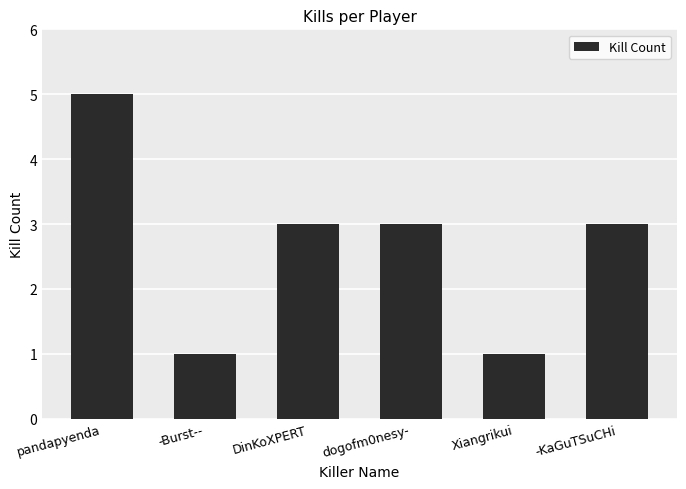

Where does the data first go above 3?

pandapyenda